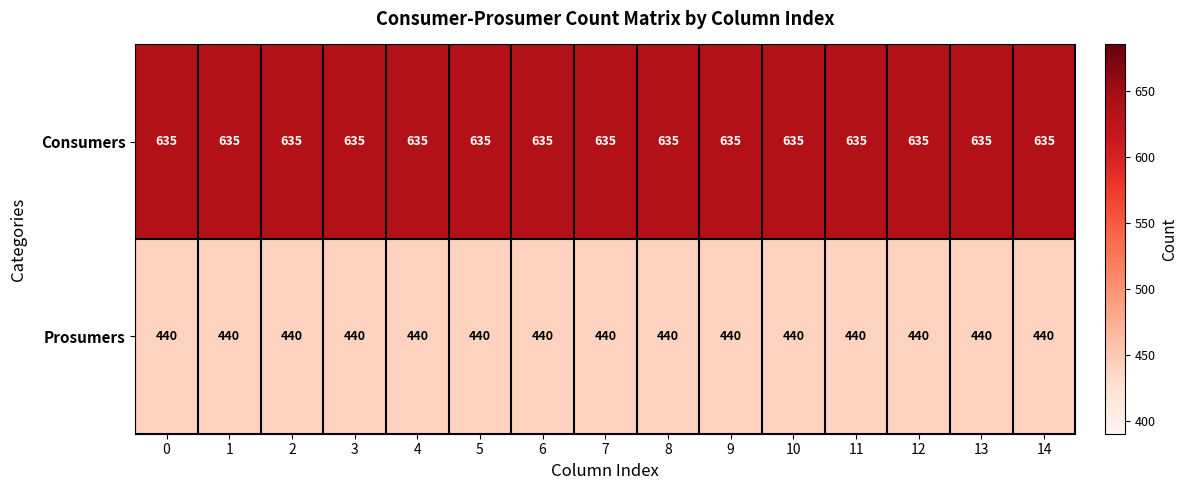

True or false: Prosumers has a value of 728 at 10.

False